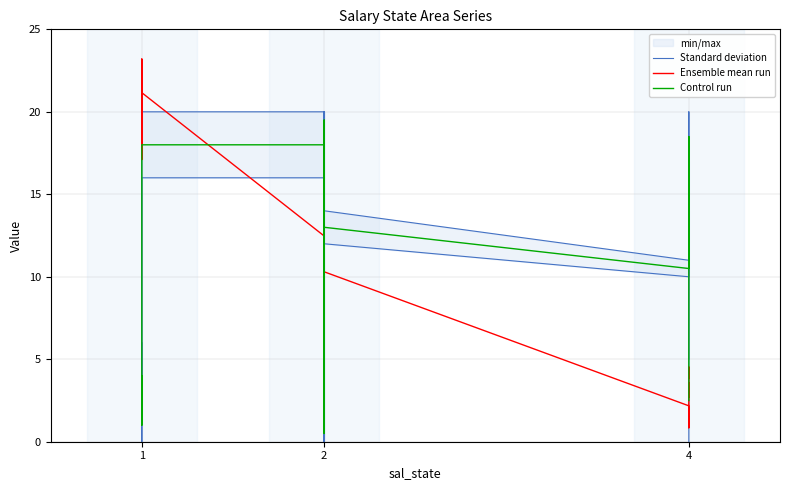

How many lines are shown in the chart?

3